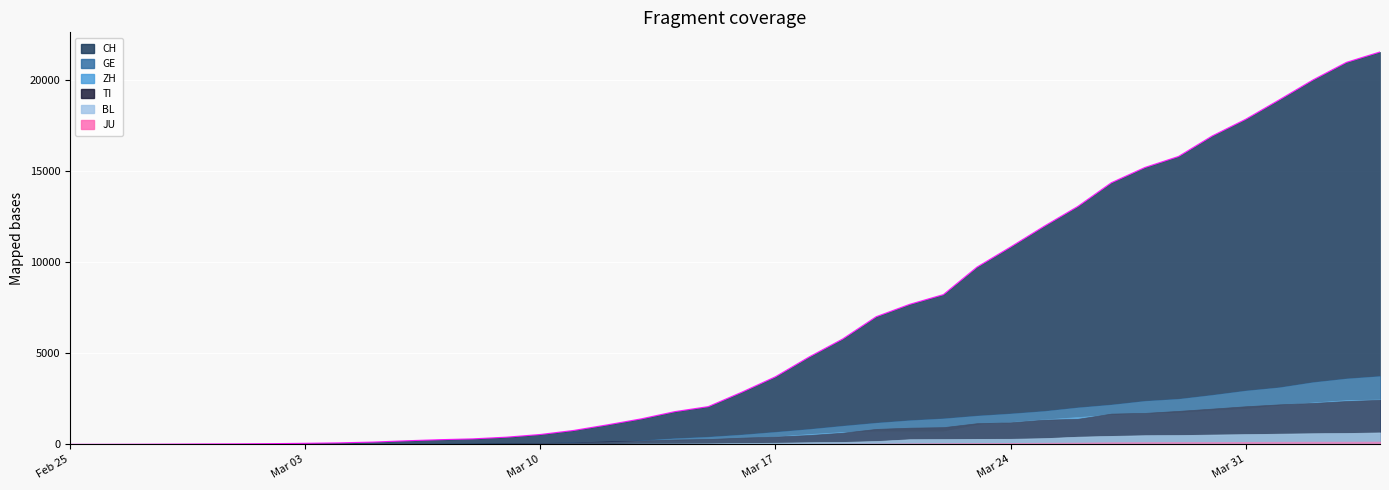

Where is ZH nearest to the value 1230?

2020-03-24